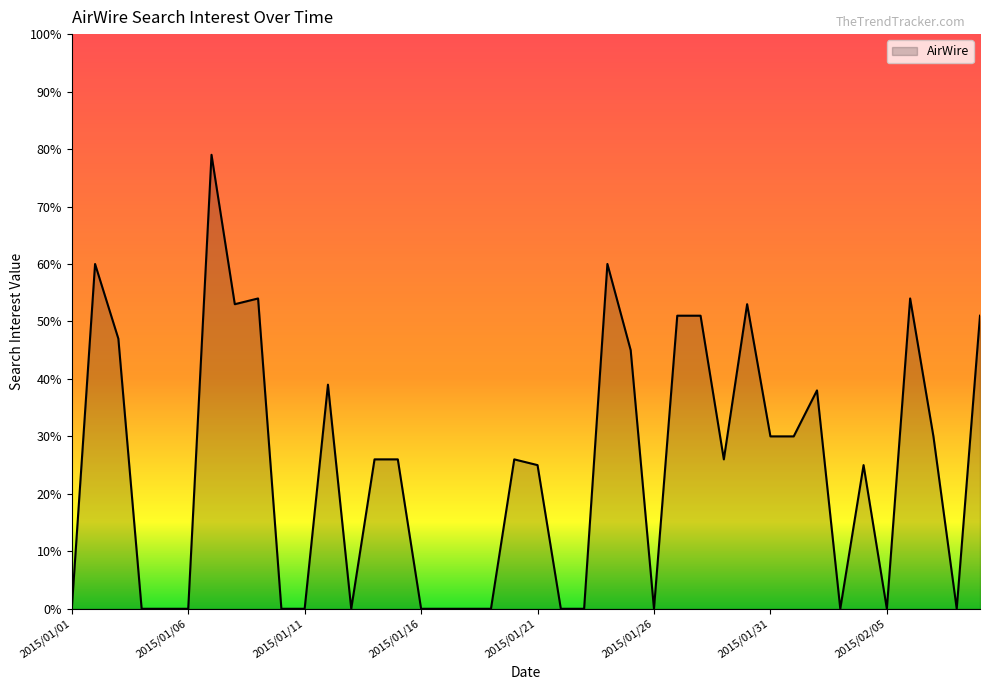

How many lines are shown in the chart?

1